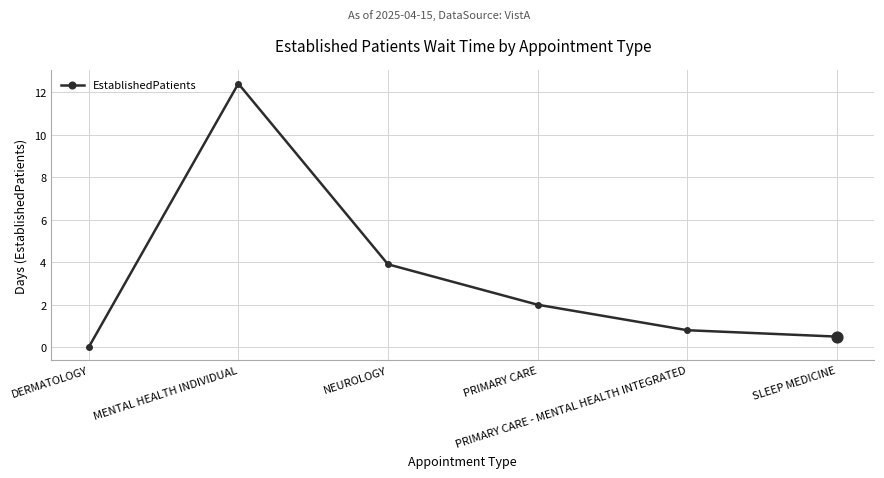

Between NEUROLOGY and SLEEP MEDICINE, which is larger?

NEUROLOGY